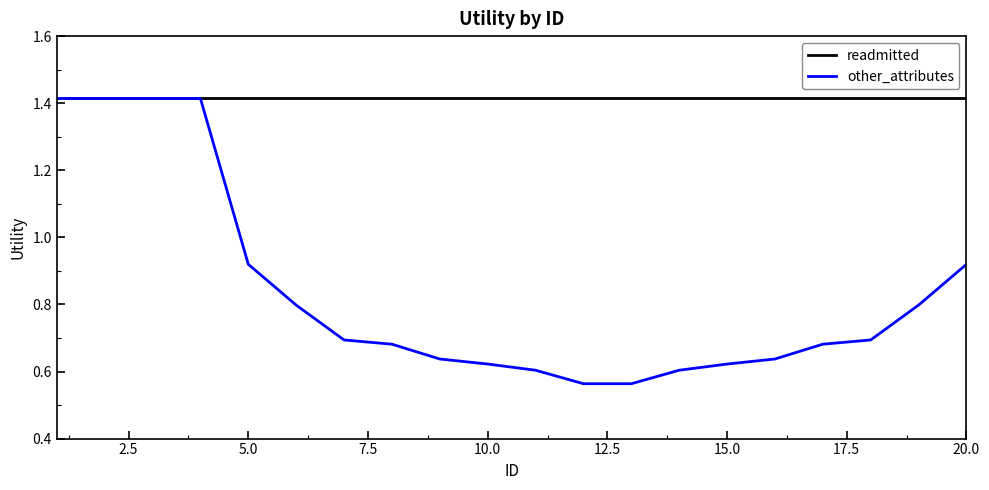

List the series in order of their overall mean, highest first.

readmitted, other_attributes